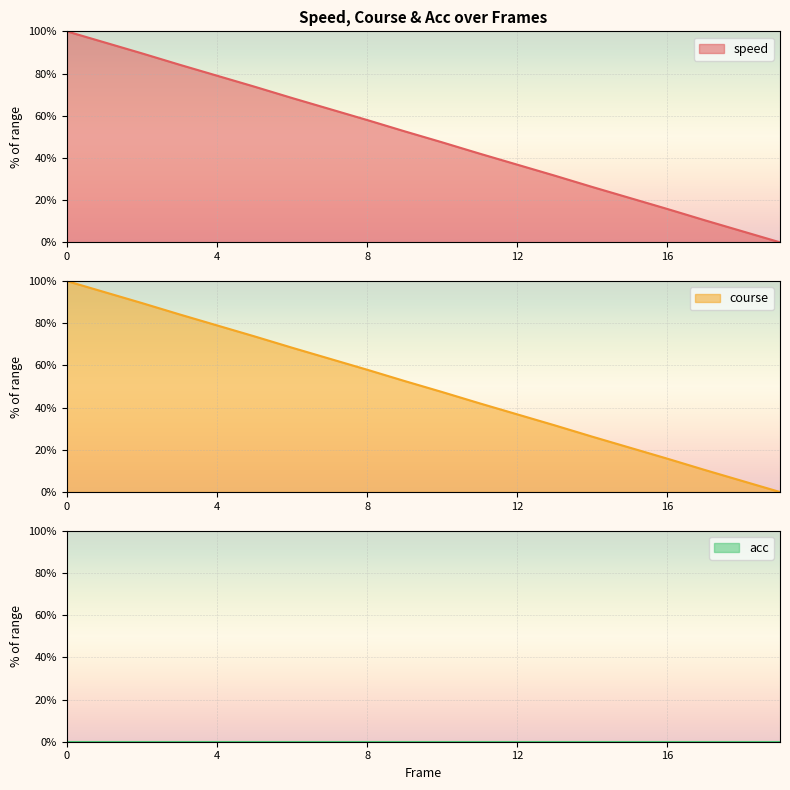

The course series shows 15.8 at 16. True or false?

True